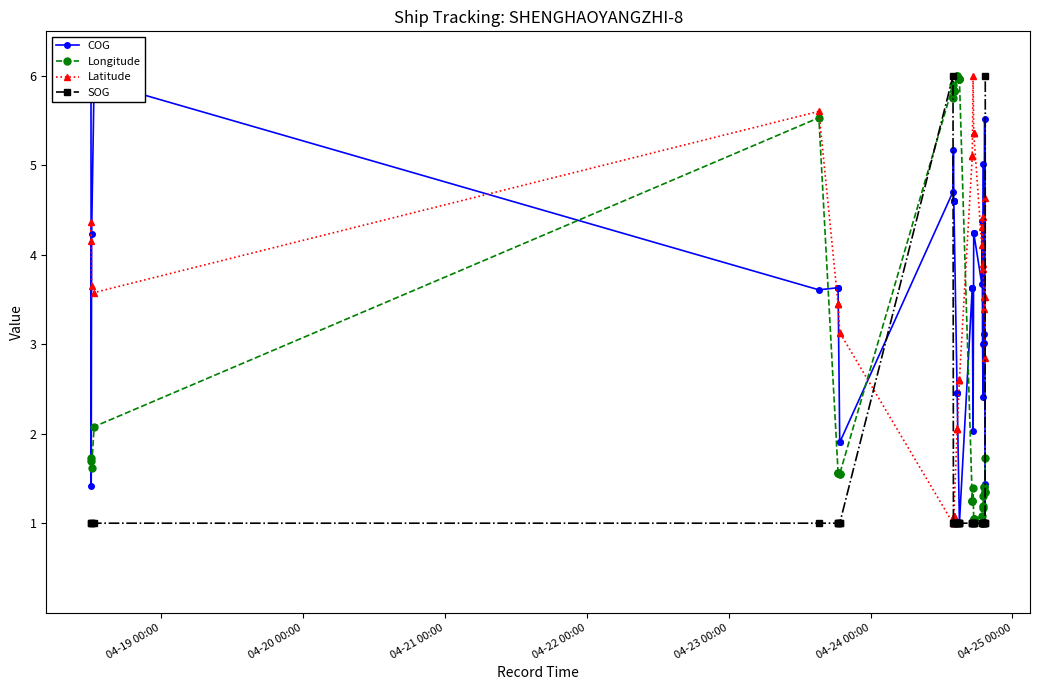

Is this an area chart (filled region under the line)?

No